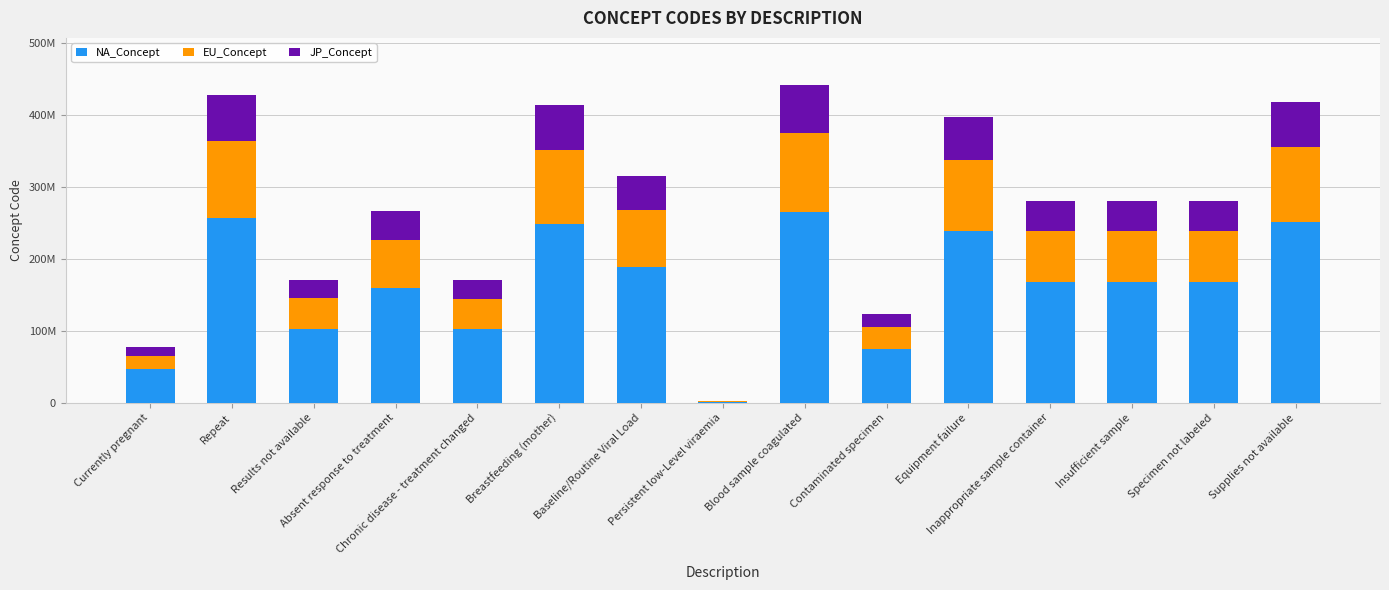

Does the chart contain stacked bars?

Yes